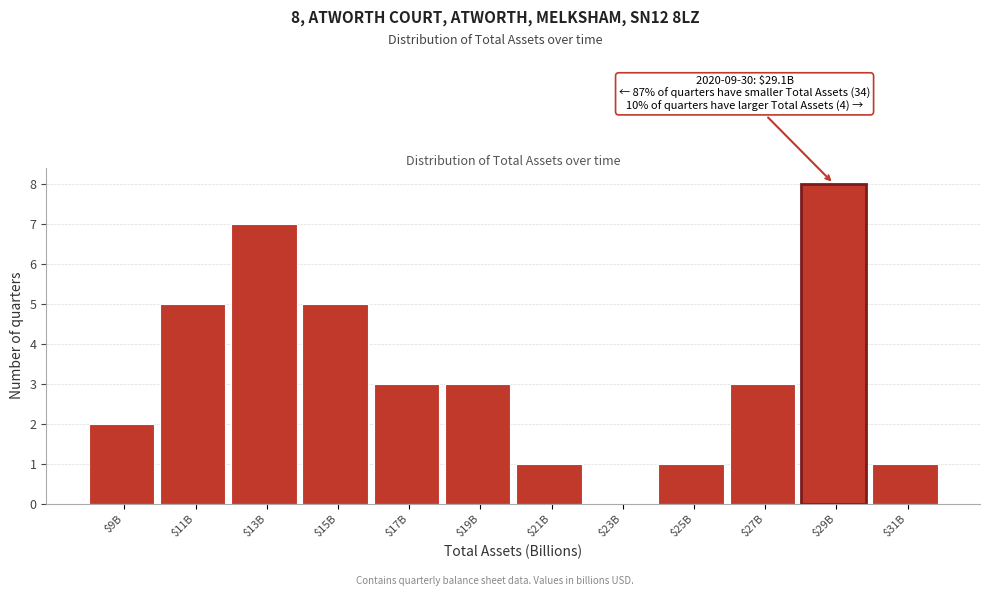

The chart shows a value of -6 at $23B. True or false?

False